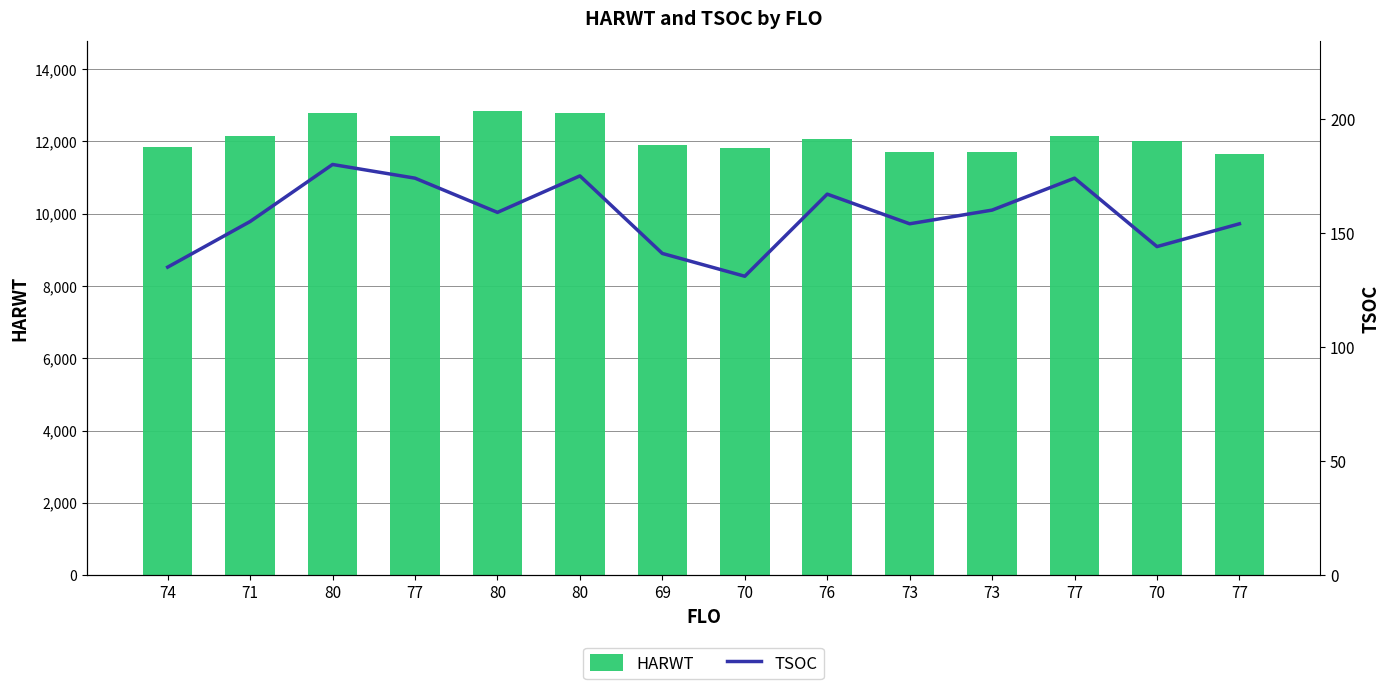

Which label corresponds to the smallest value in the chart?

70